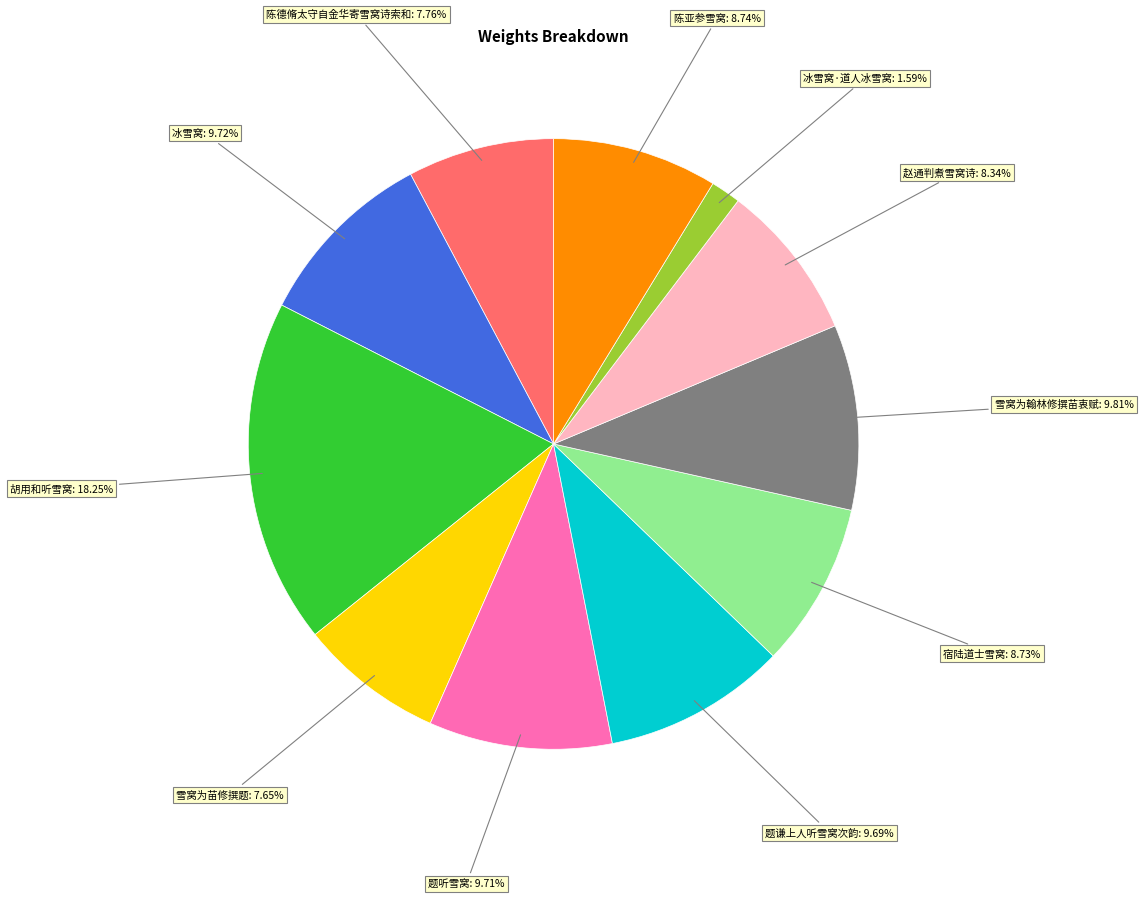

Is there a majority slice in this chart?

No